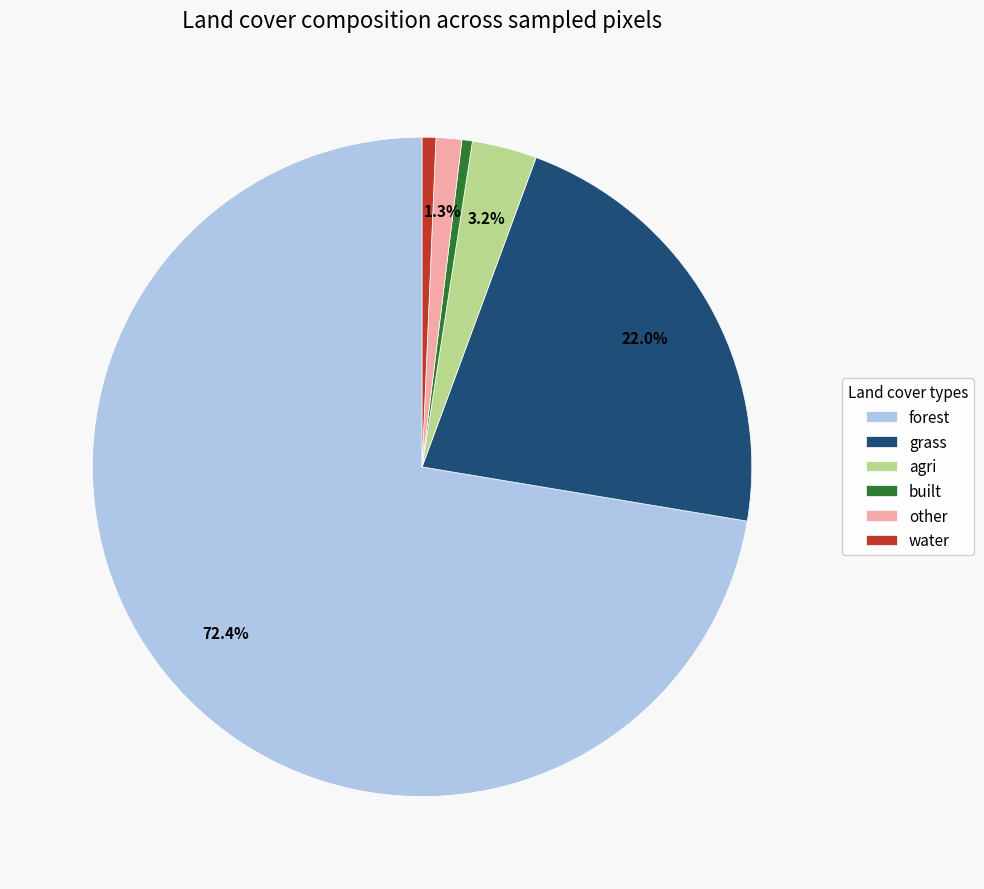

True or false: agri accounts for 3% of the total.

True